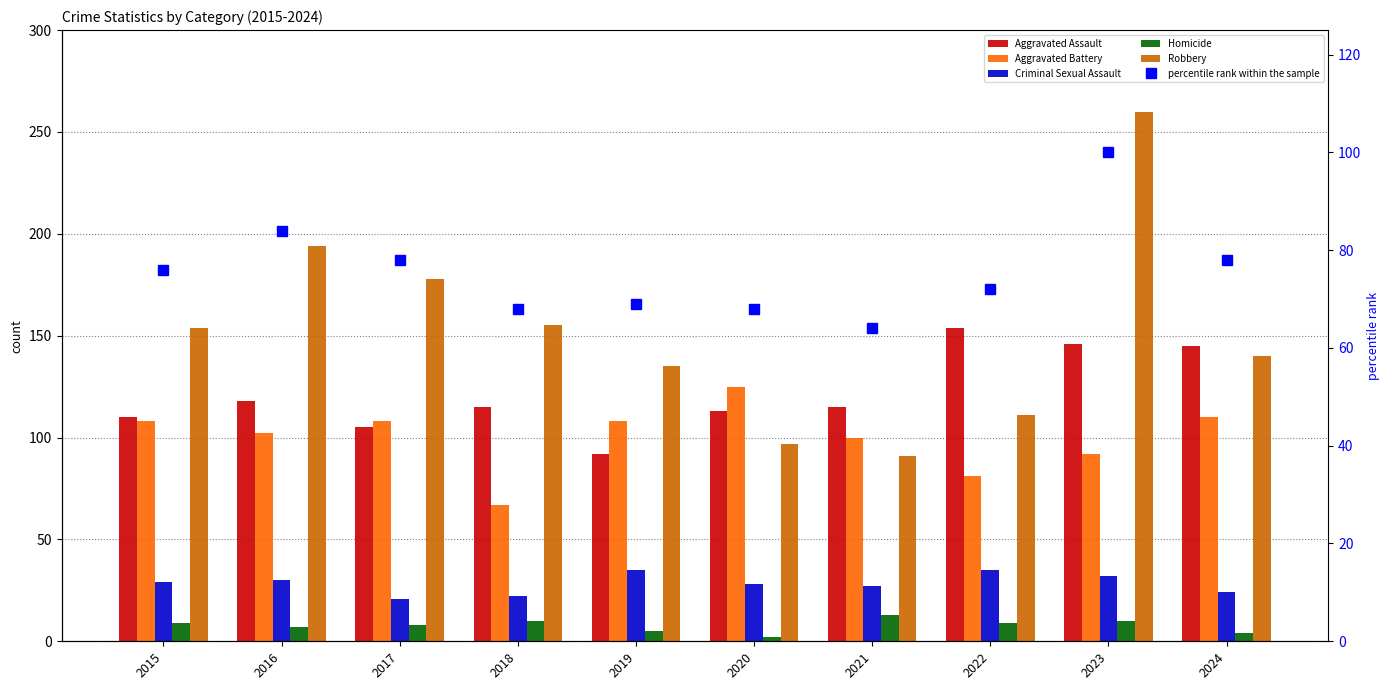

True or false: percentile rank within the sample has a value of 84 at 2016.

True